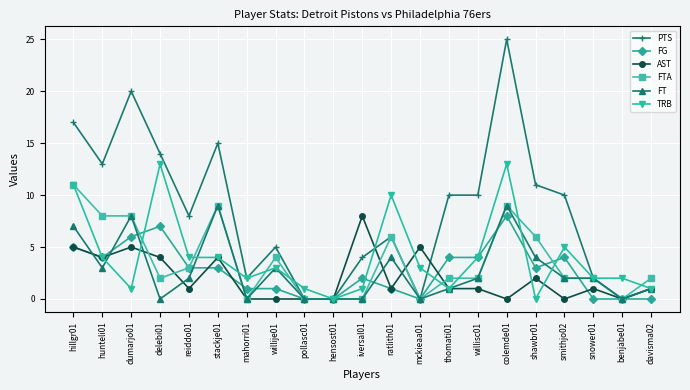

The FT series shows 2 at shawbr01. True or false?

False